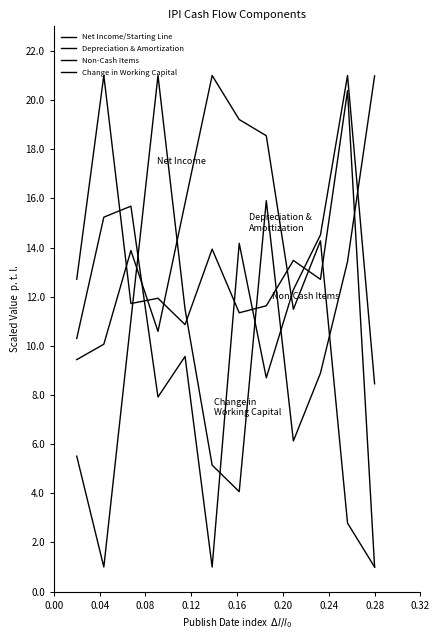

How many lines are shown in the chart?

4